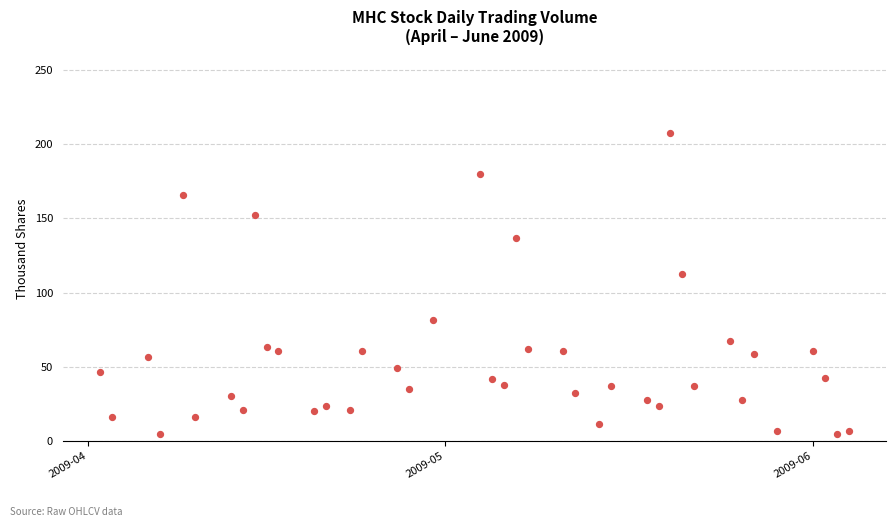

What Y value in the scatter plot is closest to 106?

112.2